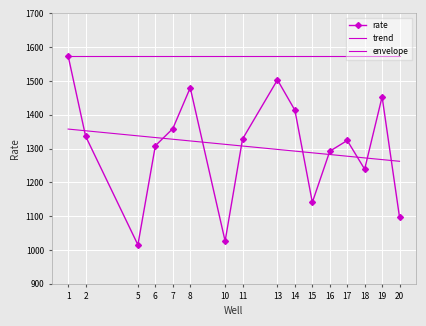

List the series in order of their peak value, highest first.

rate, envelope, trend